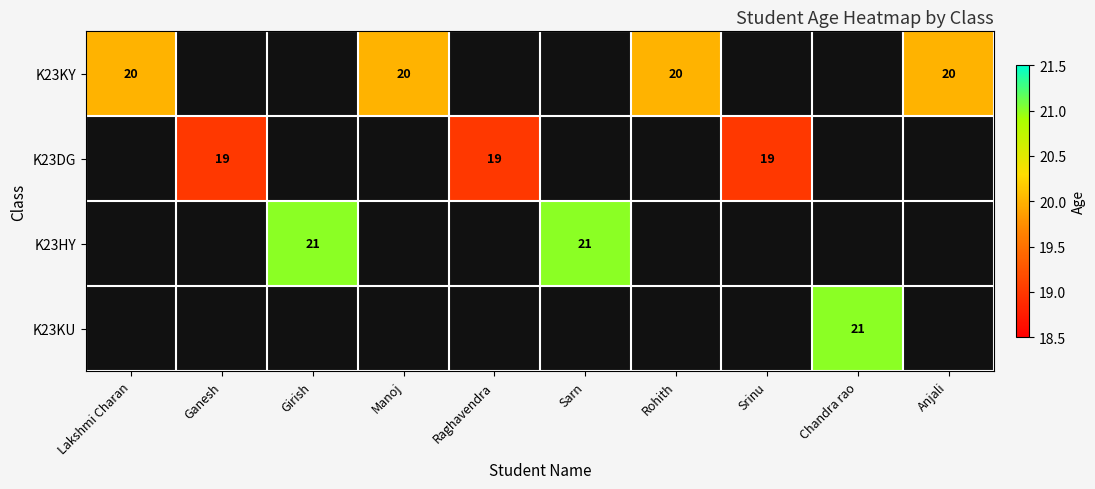

The K23DG series shows 19 at Raghavendra. True or false?

True